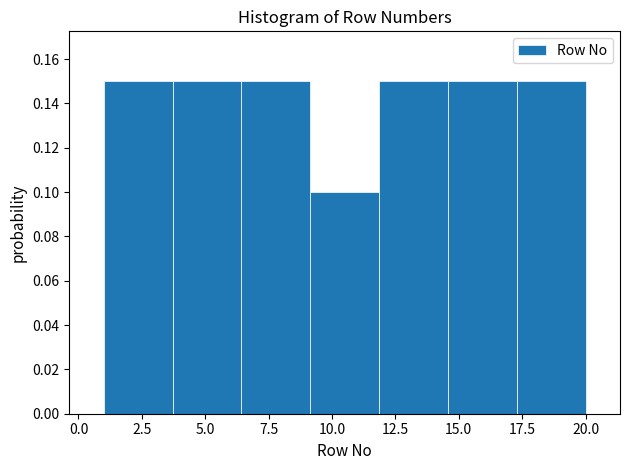

Reading left to right, list every bar in this chart as the range it spans on the x-axis followed by its height. Neither the bar edges nor the heights are printed on the chart, so give them approximately, as read against the axes.

1.0 to 3.5: 0.15
3.5 to 6.5: 0.15
6.5 to 9.0: 0.15
9.0 to 12.0: 0.10
12.0 to 14.5: 0.15
14.5 to 17.5: 0.15
17.5 to 20.0: 0.15